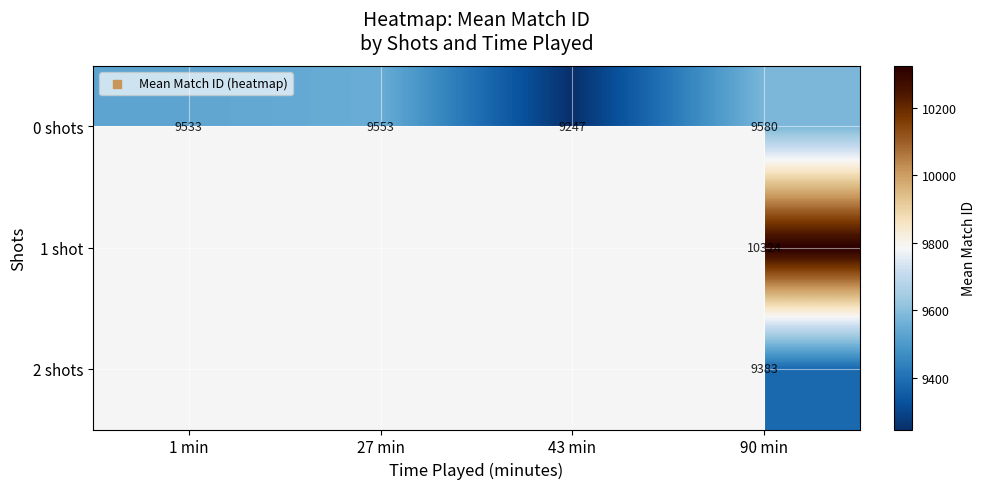

True or false: 1 shot has a value of 18578 at 90 min.

False